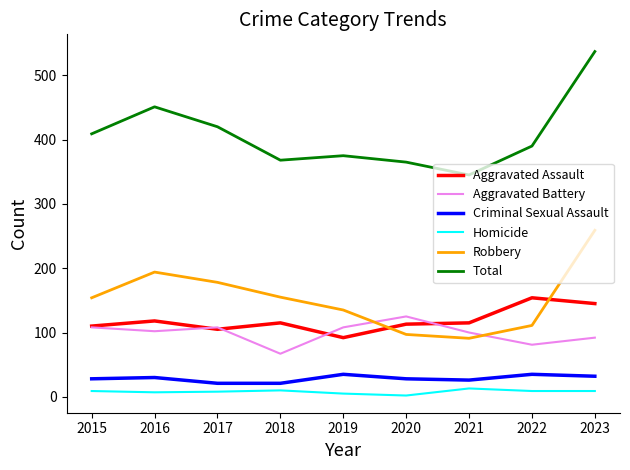

What is the minimum value for Criminal Sexual Assault?

21